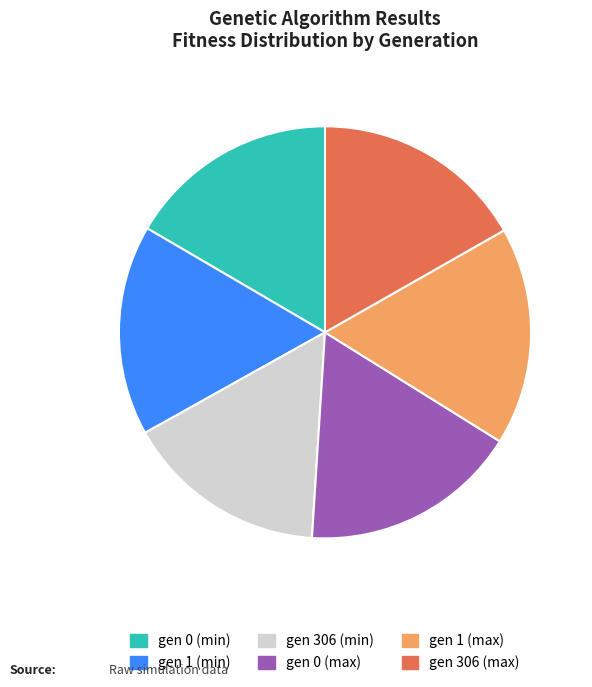

What is the smallest slice in the pie chart?

gen 306 (min)